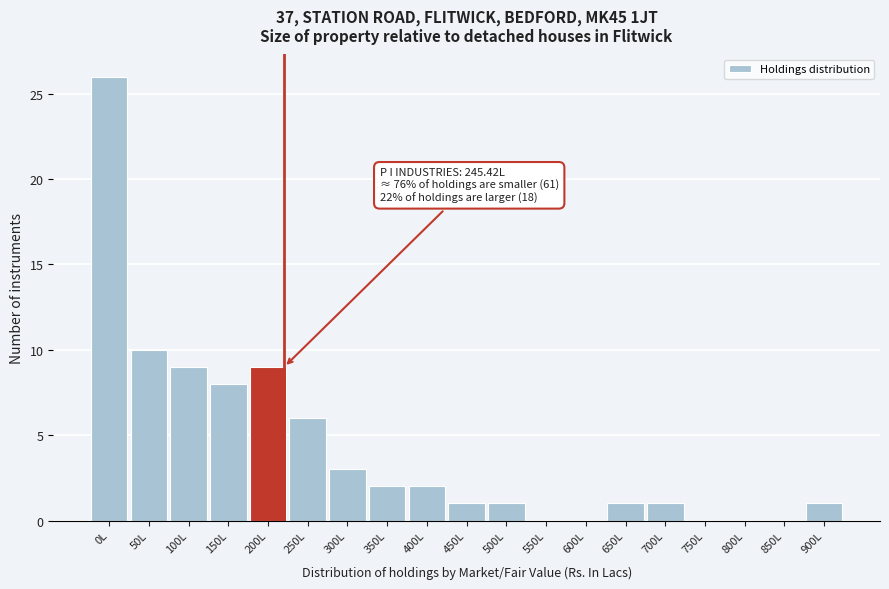

Reading left to right, list all the values displayed in this chart.

0L=26	50L=10	100L=9	150L=8	200L=9	250L=6	300L=3	350L=2	400L=2	450L=1	500L=1	550L=0	600L=0	650L=1	700L=1	750L=0	800L=0	850L=0	900L=1